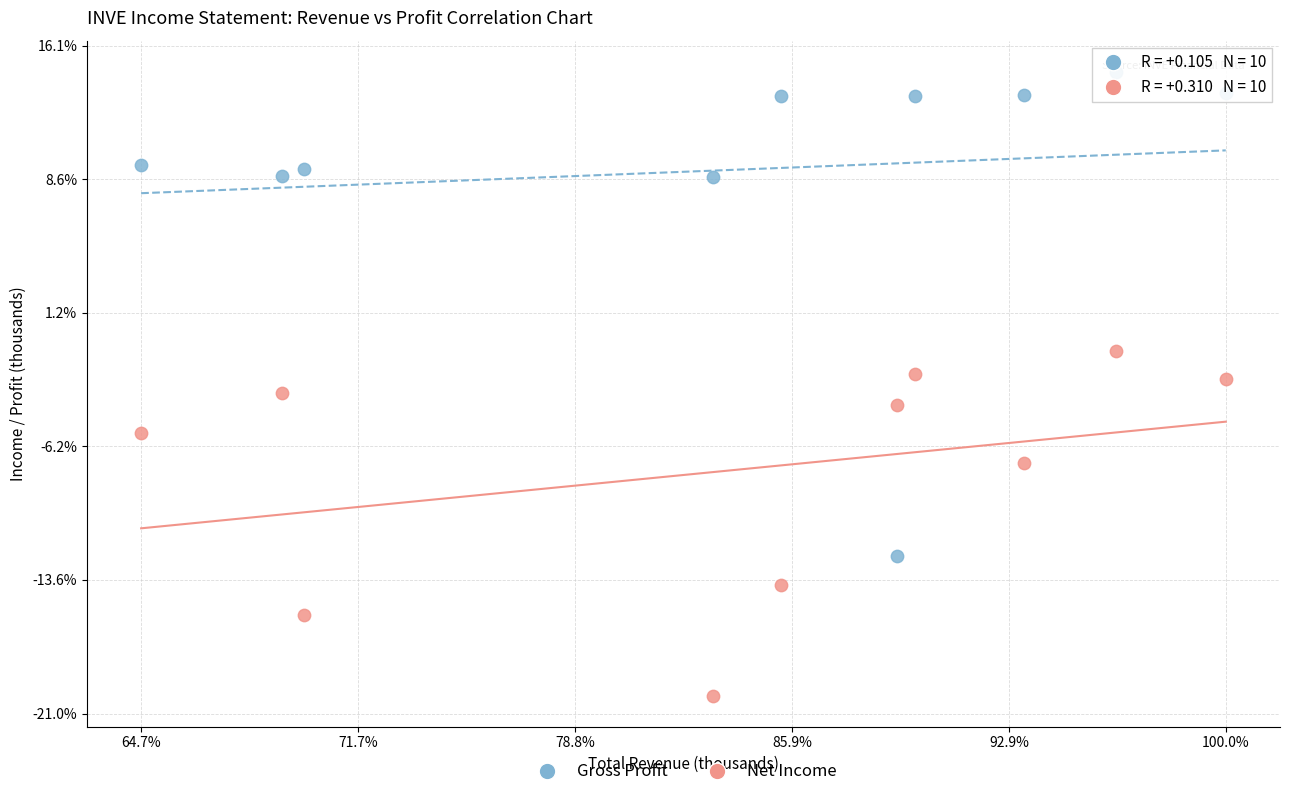

What are all the series names shown in the legend?

Gross Profit, Net Income